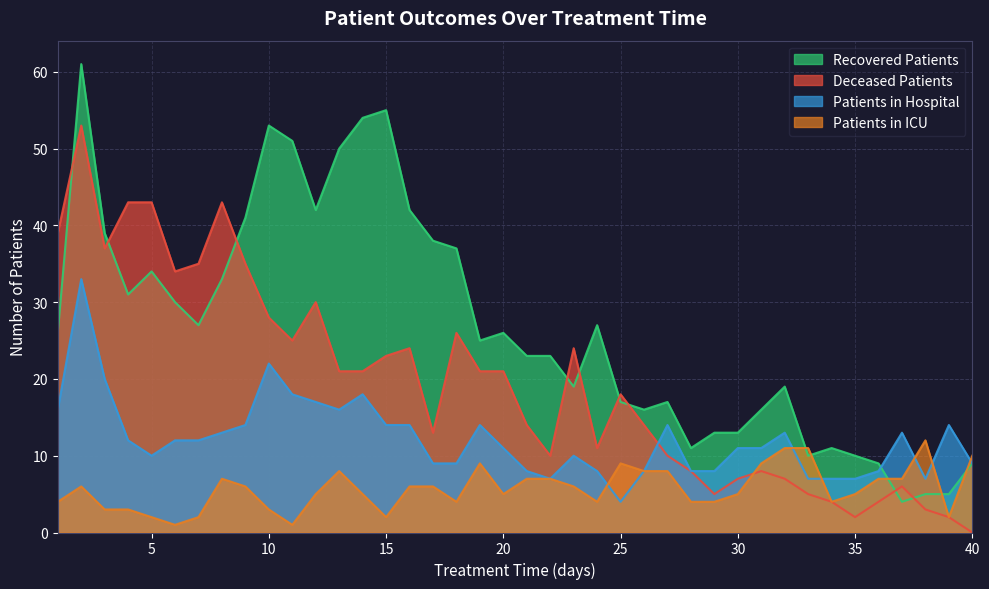

Rank the series at 3 from highest to lowest value.

recovered_patients, deceased_patients, patients_in_hospital, patients_in_icu